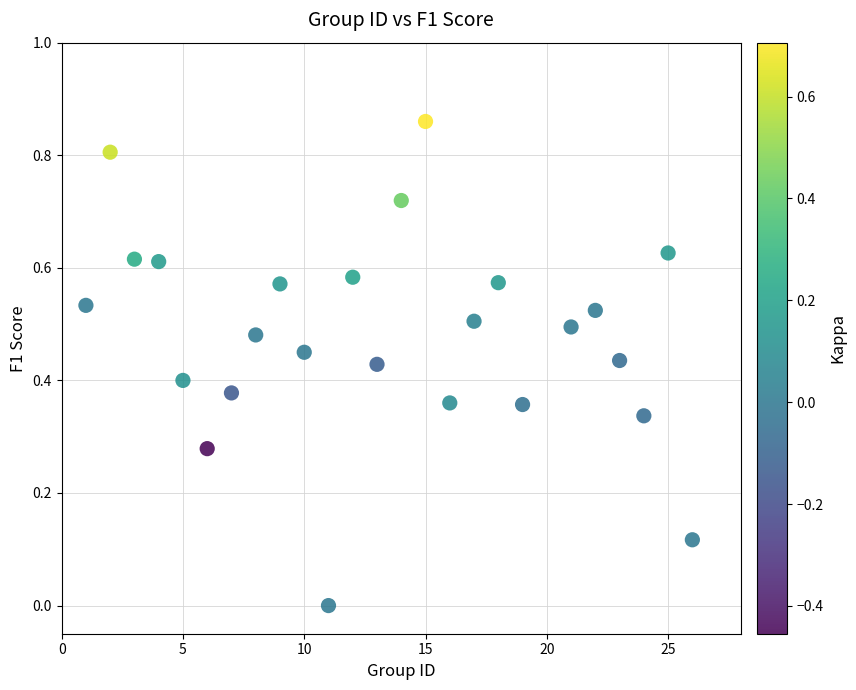

What is the range of X values (max minus min)?

25.0